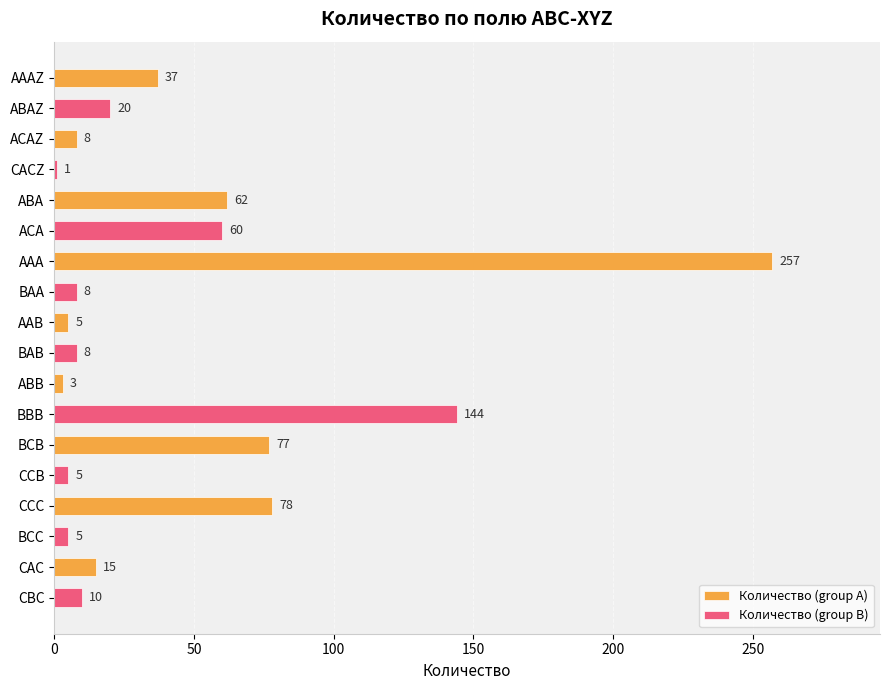

At which label does Количество (group A) reach its minimum?

ABB